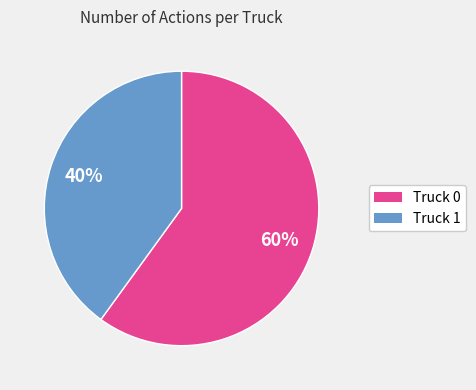

To the nearest percent, what portion does Truck 1 represent?

40%